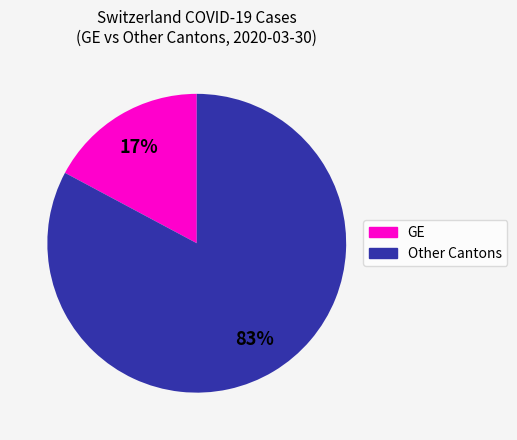

Is there a majority slice in this chart?

Yes